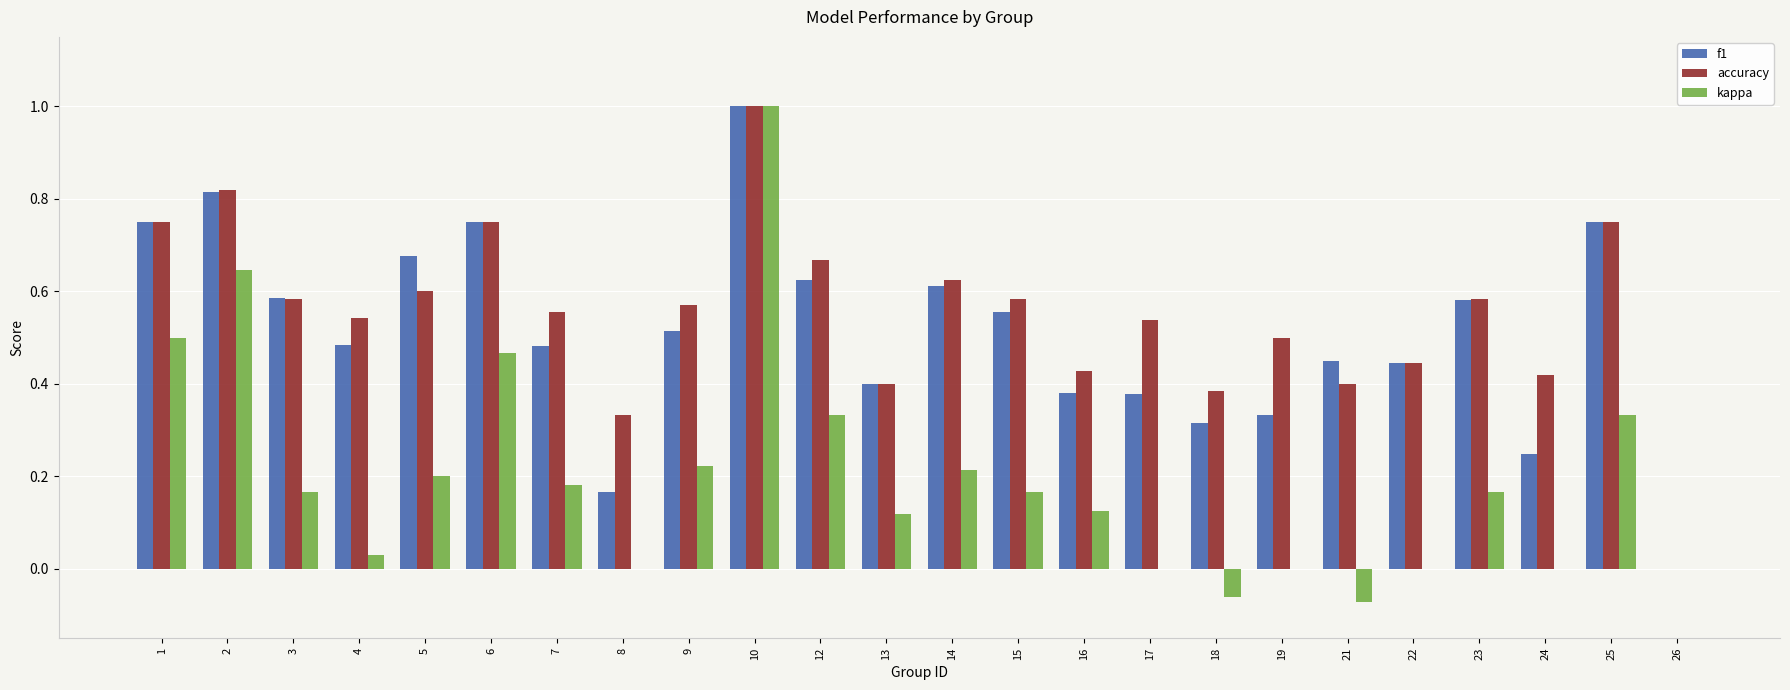

Which series has the largest range (max minus min)?

kappa